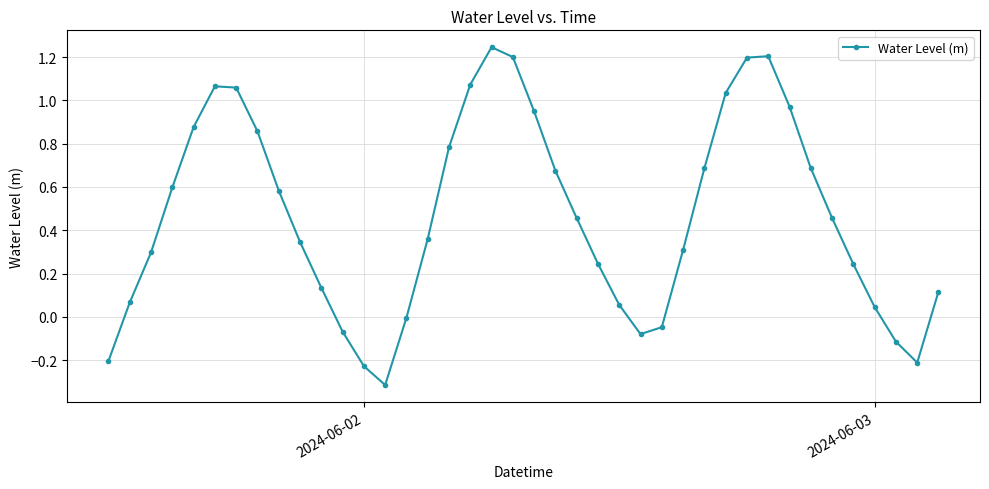

What is the sum of all values?

18.6